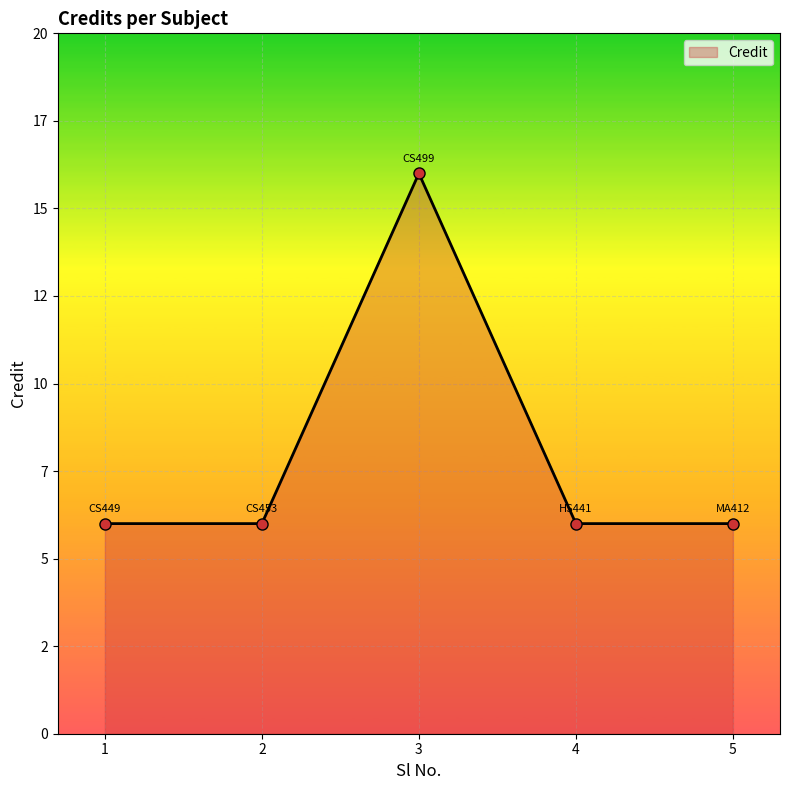

Does the chart have visible grid lines?

Yes